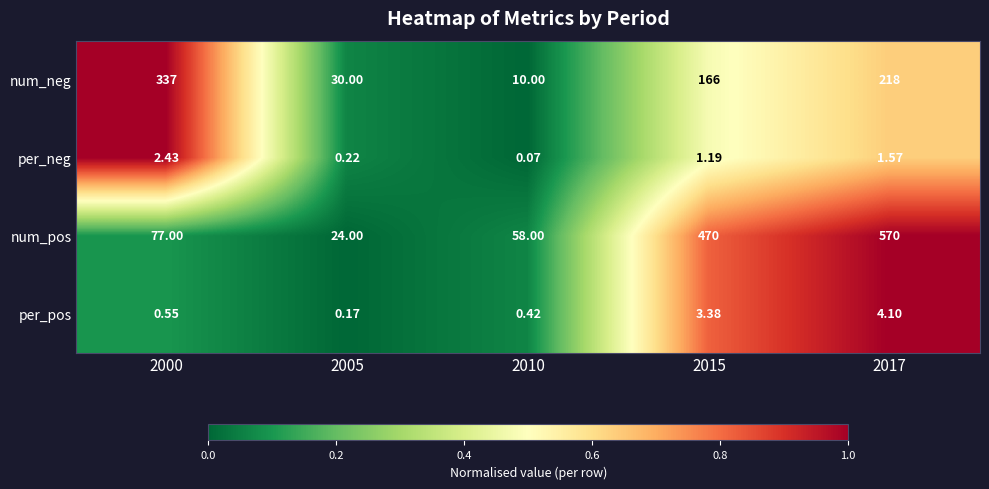

Which series has the widest spread of values?

num_pos